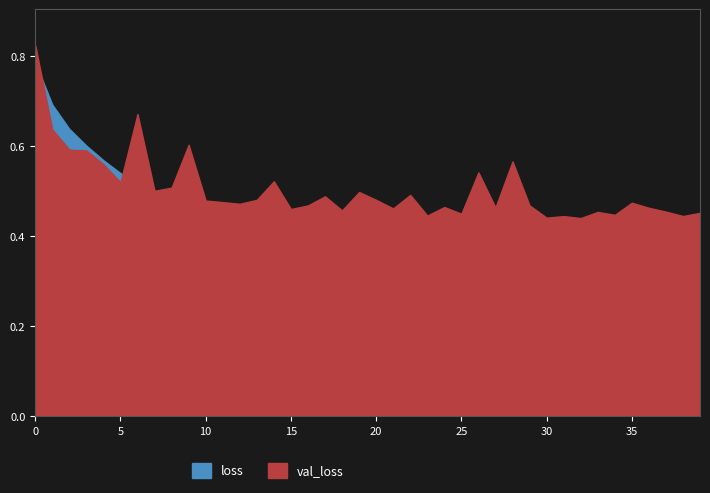

What is the difference between the maximum and minimum values in the val_loss series?

0.4